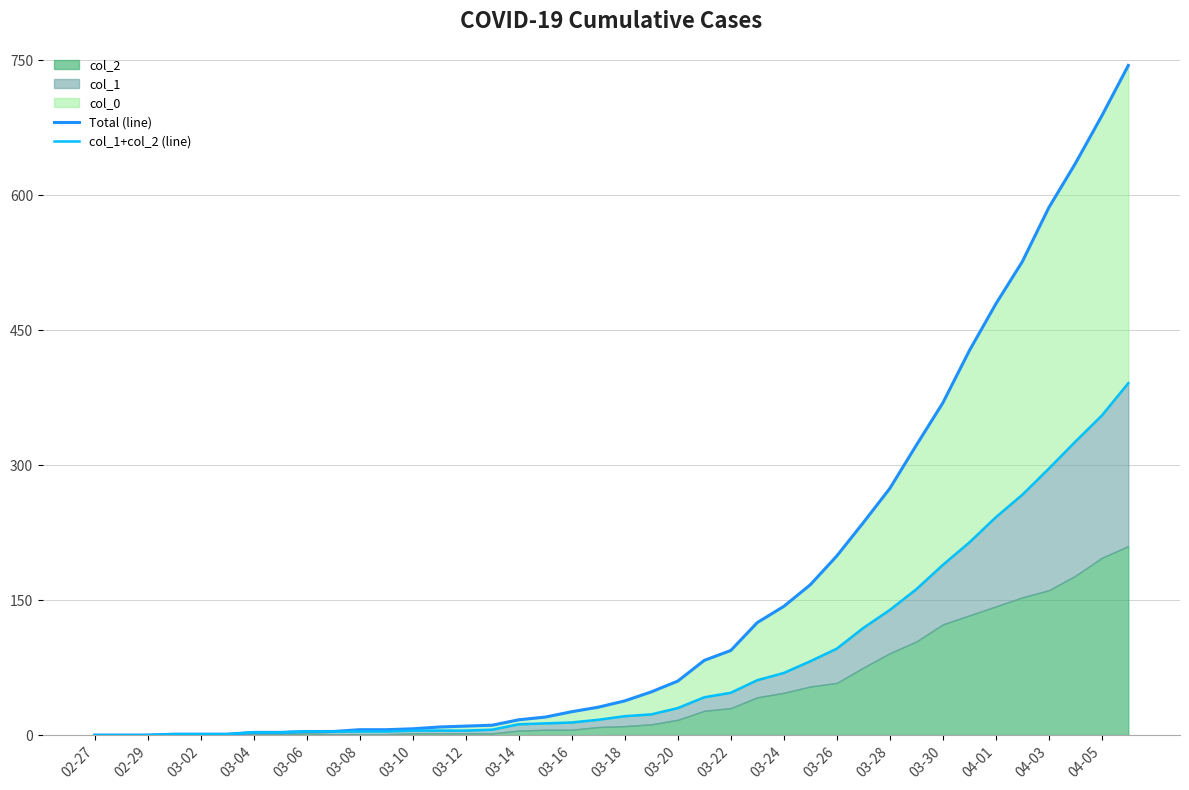

Does the chart display data point markers on the line(s)?

No